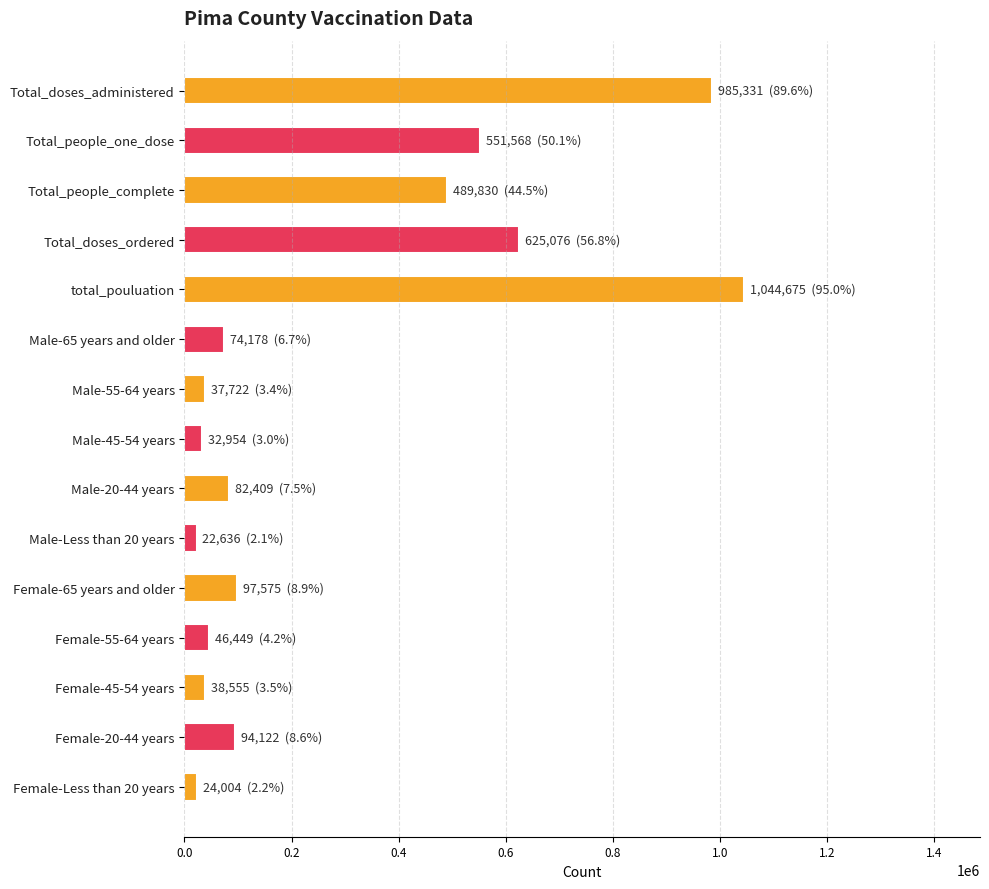

The chart shows a value of 985331 at Total_doses_administered. True or false?

True